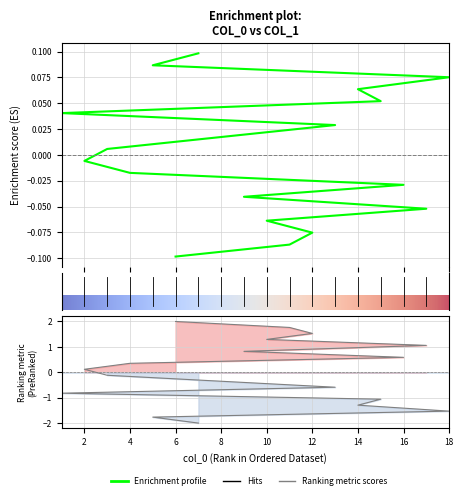

What is the difference between the maximum and minimum values?

4.0